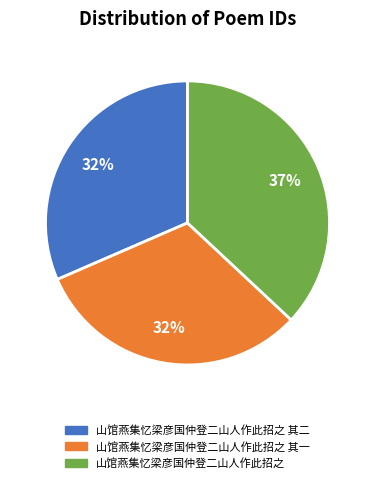

Is 山馆燕集忆梁彦国仲登二山人作此招之 the majority of the pie?

No